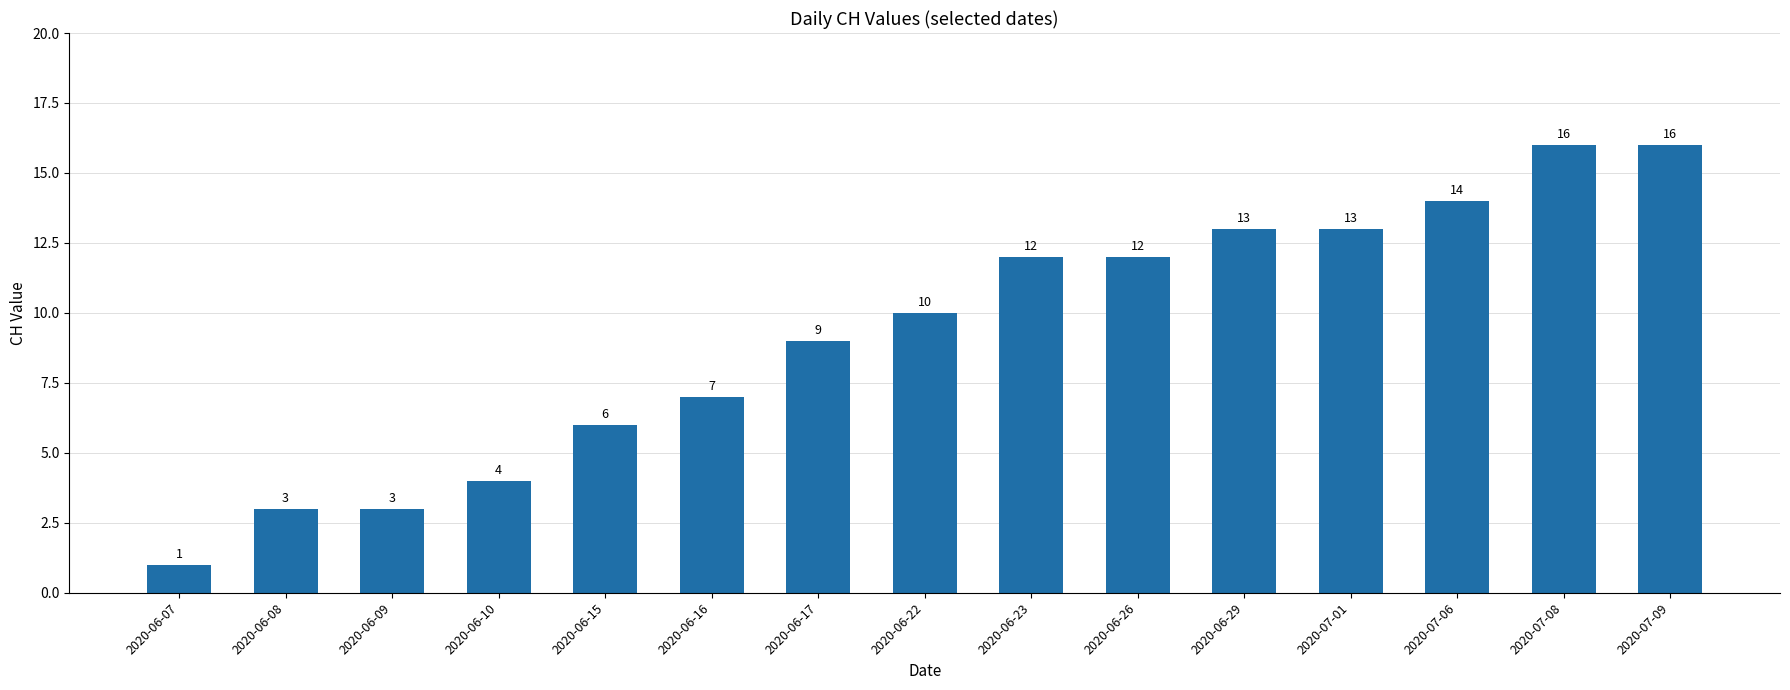

What is the minimum value shown in the chart?

1